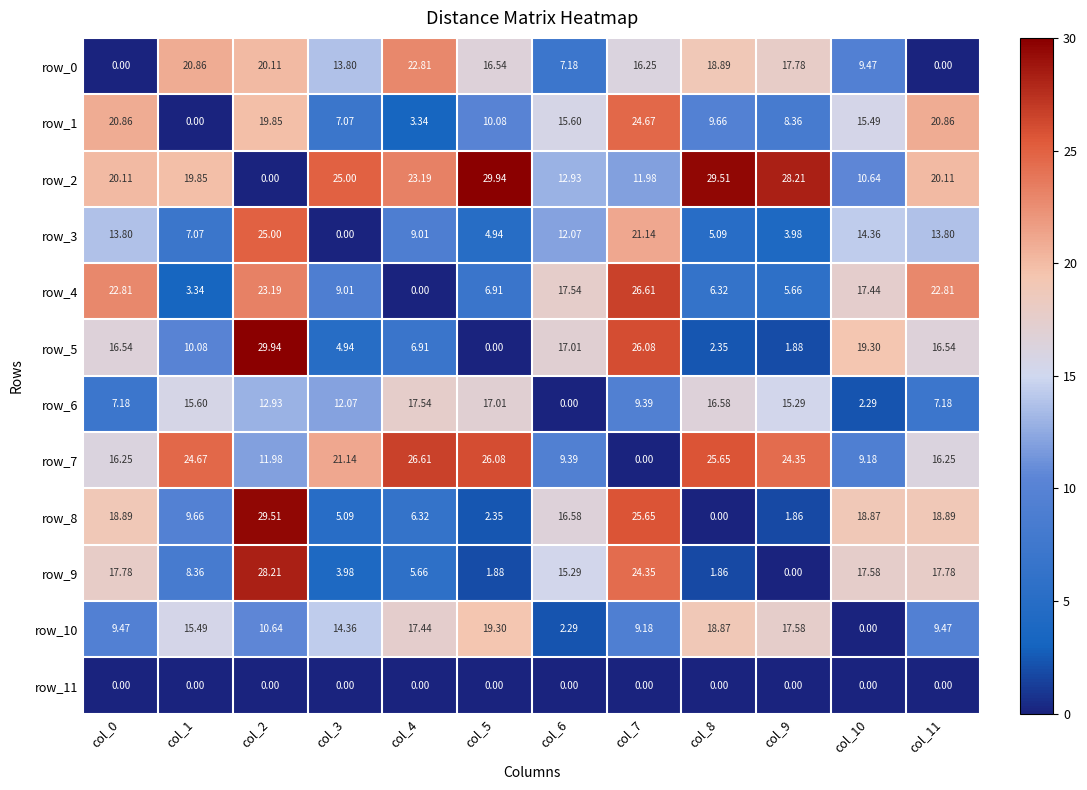

At how many categories does at least one series exceed 18?

11